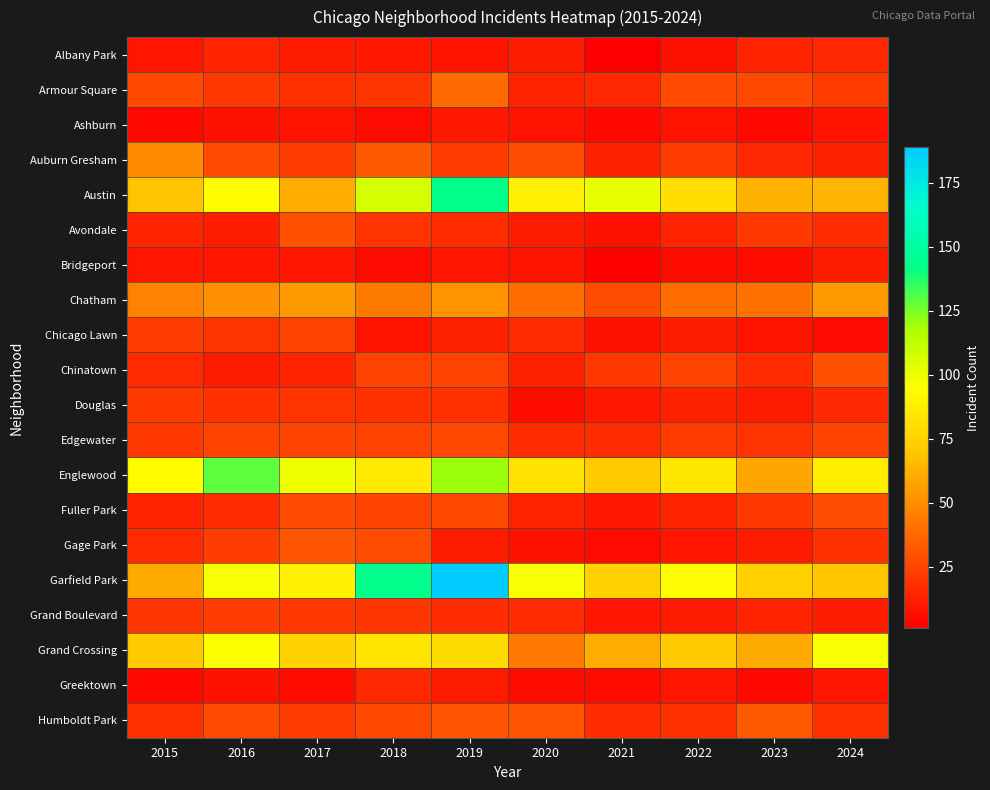

Rank the series at 2024 from lowest to highest value.

Chicago Lawn, Ashburn, Greektown, Bridgeport, Grand Boulevard, Auburn Gresham, Albany Park, Douglas, Avondale, Gage Park, Humboldt Park, Armour Square, Edgewater, Fuller Park, Chinatown, Chatham, Austin, Garfield Park, Englewood, Grand Crossing